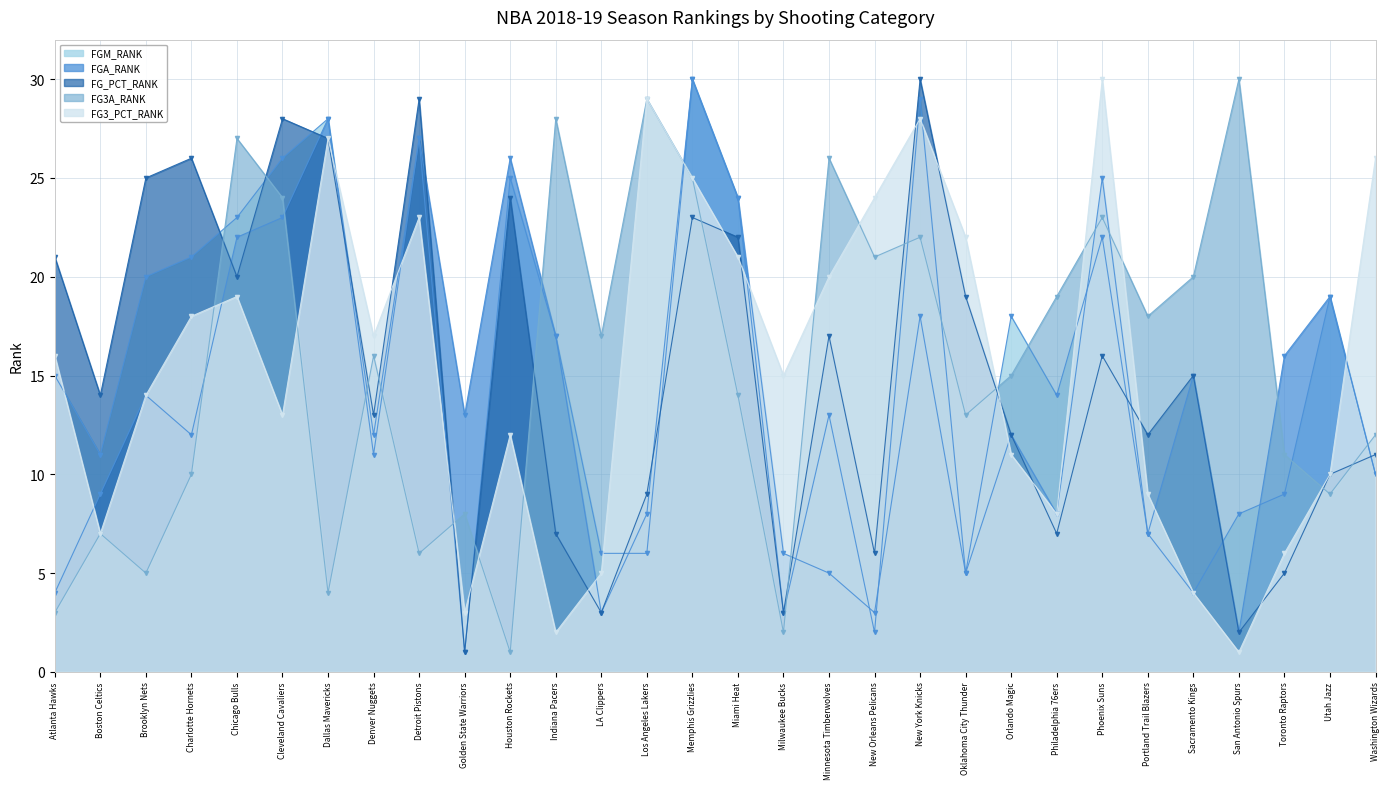

What is the label of the 16th point from the left?

Miami Heat